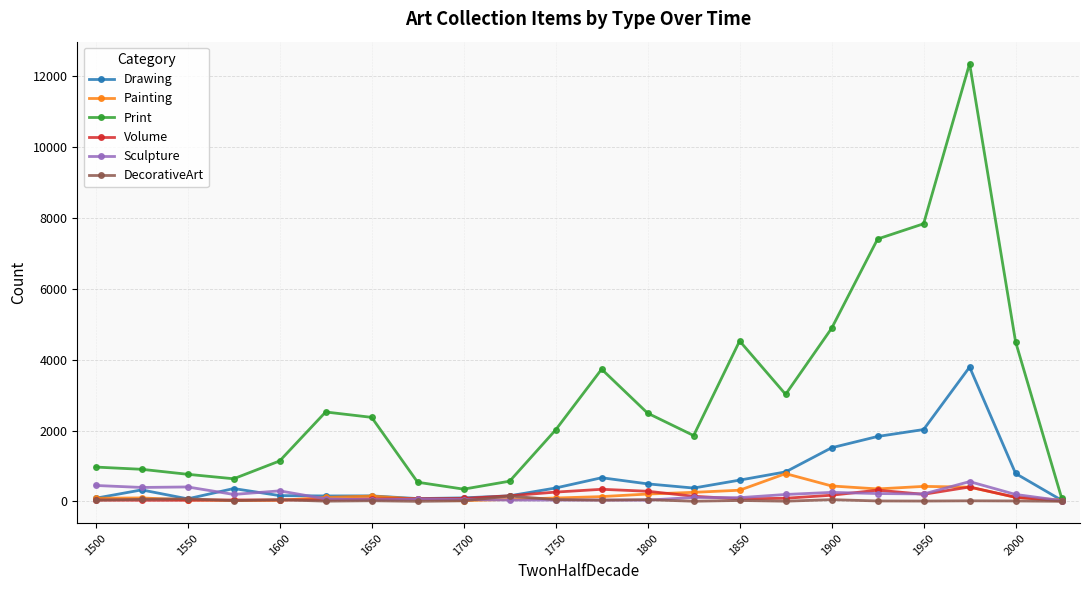

True or false: DecorativeArt has more than 2 interior local peaks.

True